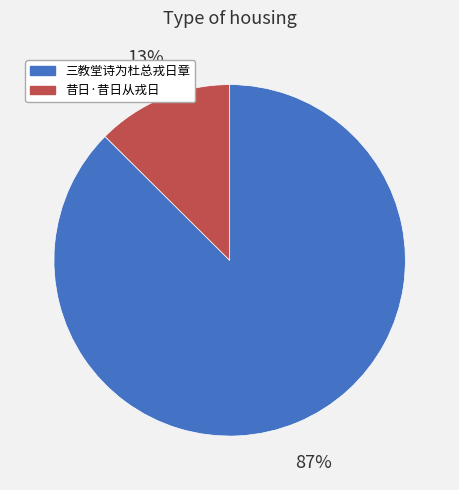

To the nearest percent, what is the average slice percentage?

50%